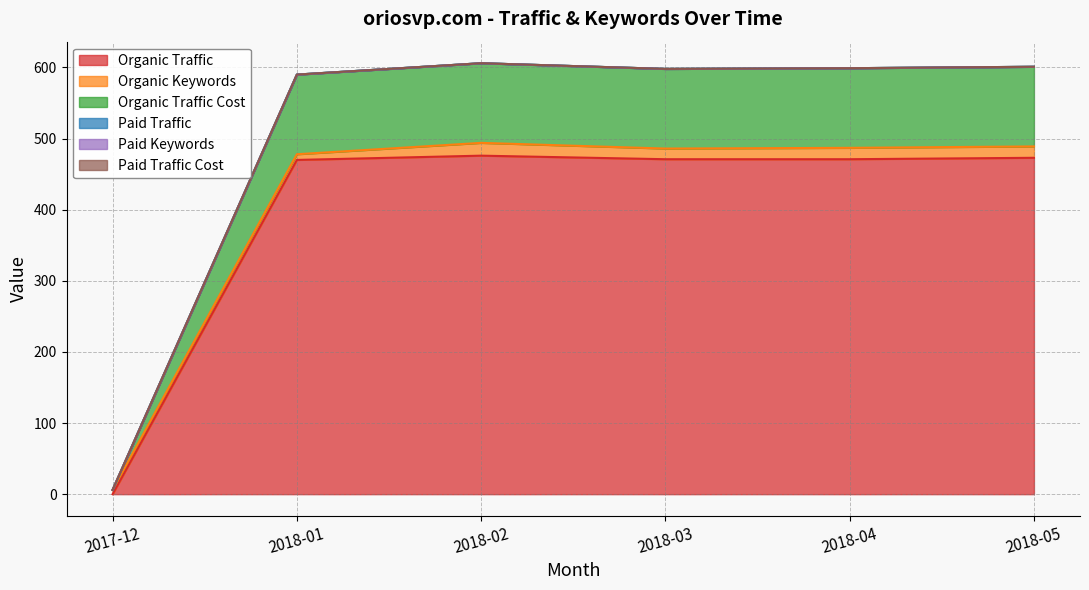

At how many categories does at least one series exceed 383?

5